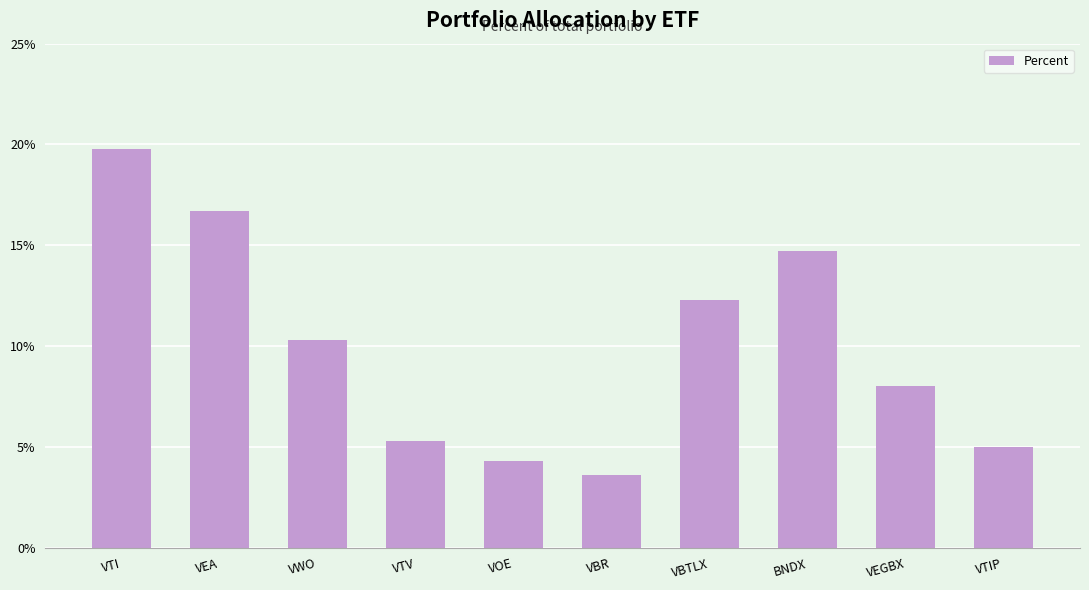

Reading left to right, extract all data points from this chart.

VTI=19.8	VEA=16.7	VWO=10.3	VTV=5.3	VOE=4.3	VBR=3.6	VBTLX=12.3	BNDX=14.7	VEGBX=8.0	VTIP=5.0